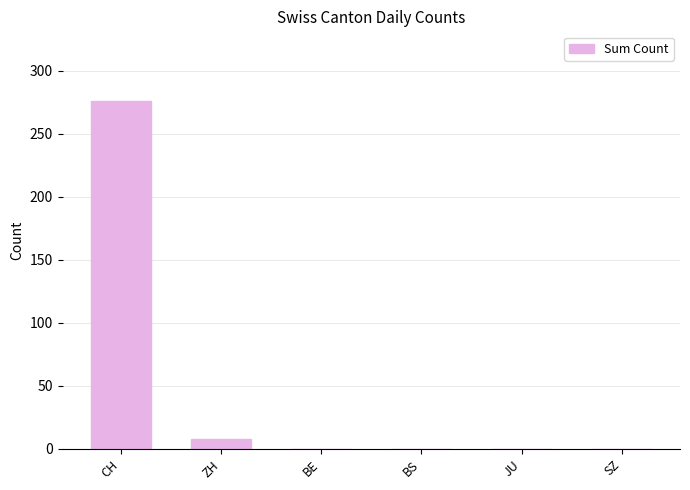

What is the change in value from ZH to BS?

-8